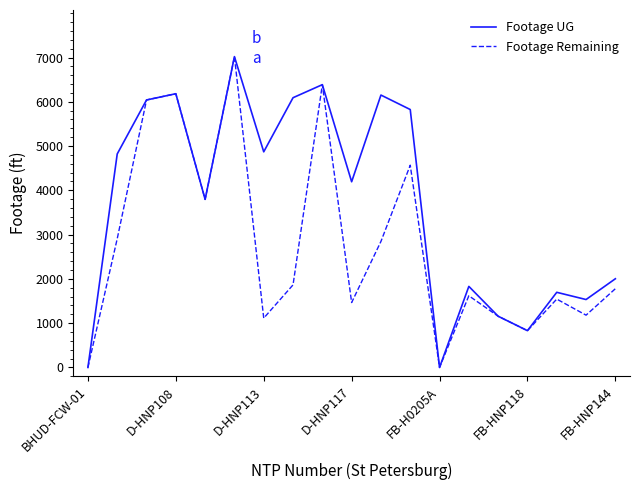

At how many categories does at least one series exceed 6711?

1